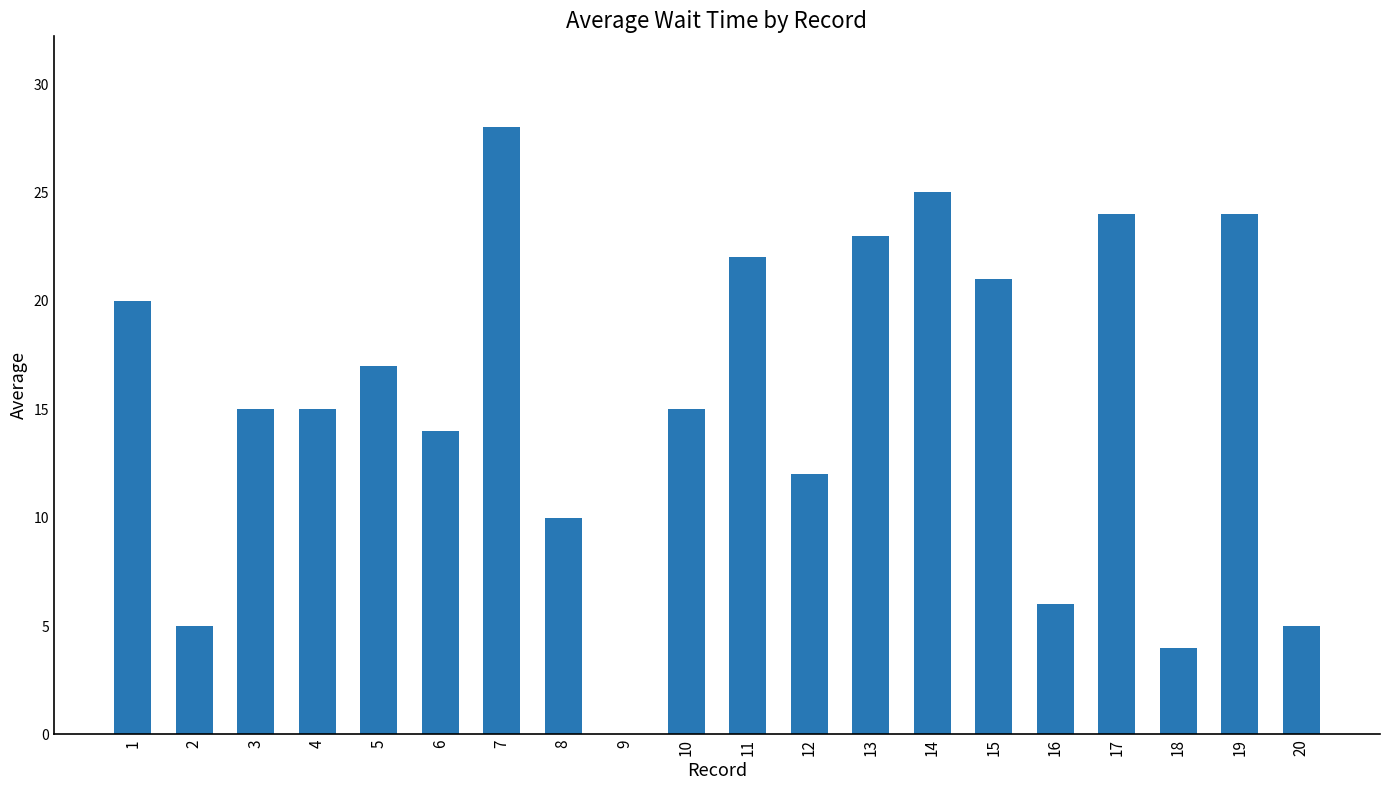

What is the ratio of the value at 19 to the value at 5?

1.4